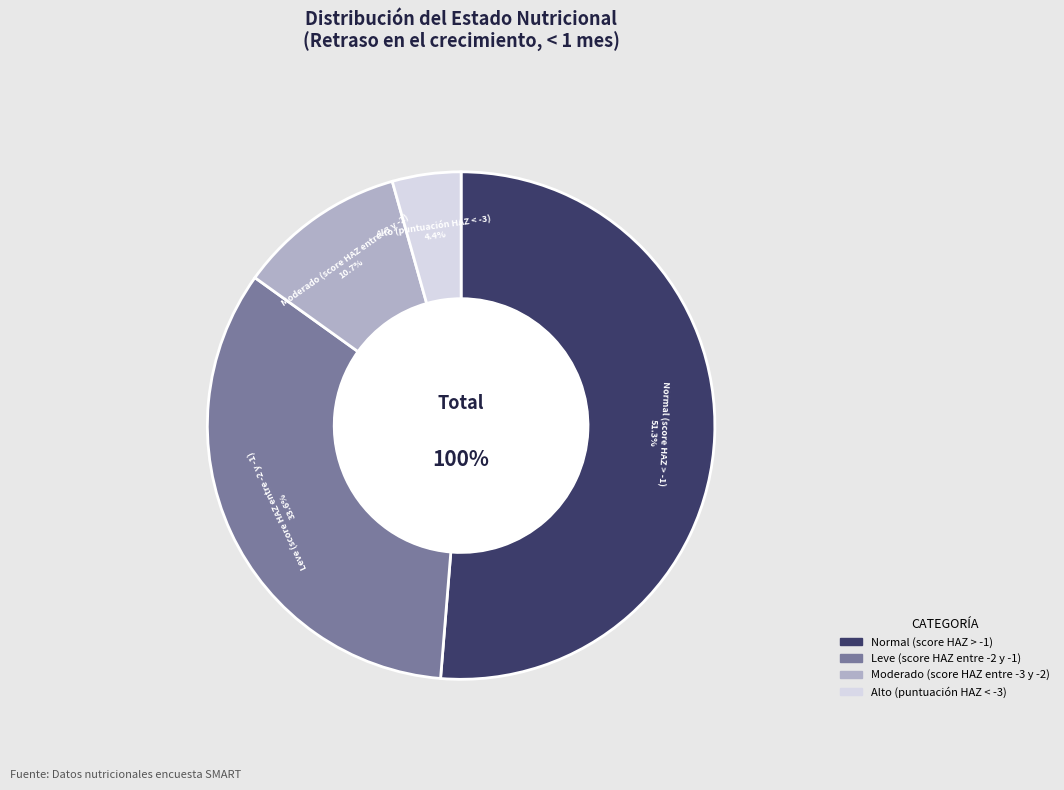

Which category accounts for the majority?

Normal (score HAZ > -1)